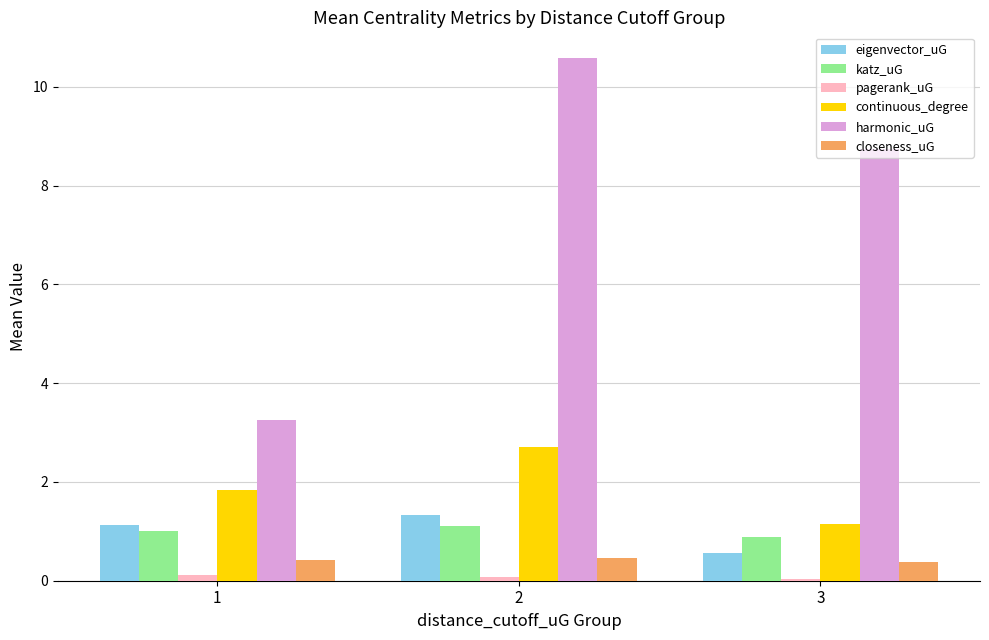

Which series changed the most between 2 and 3?

harmonic_uG